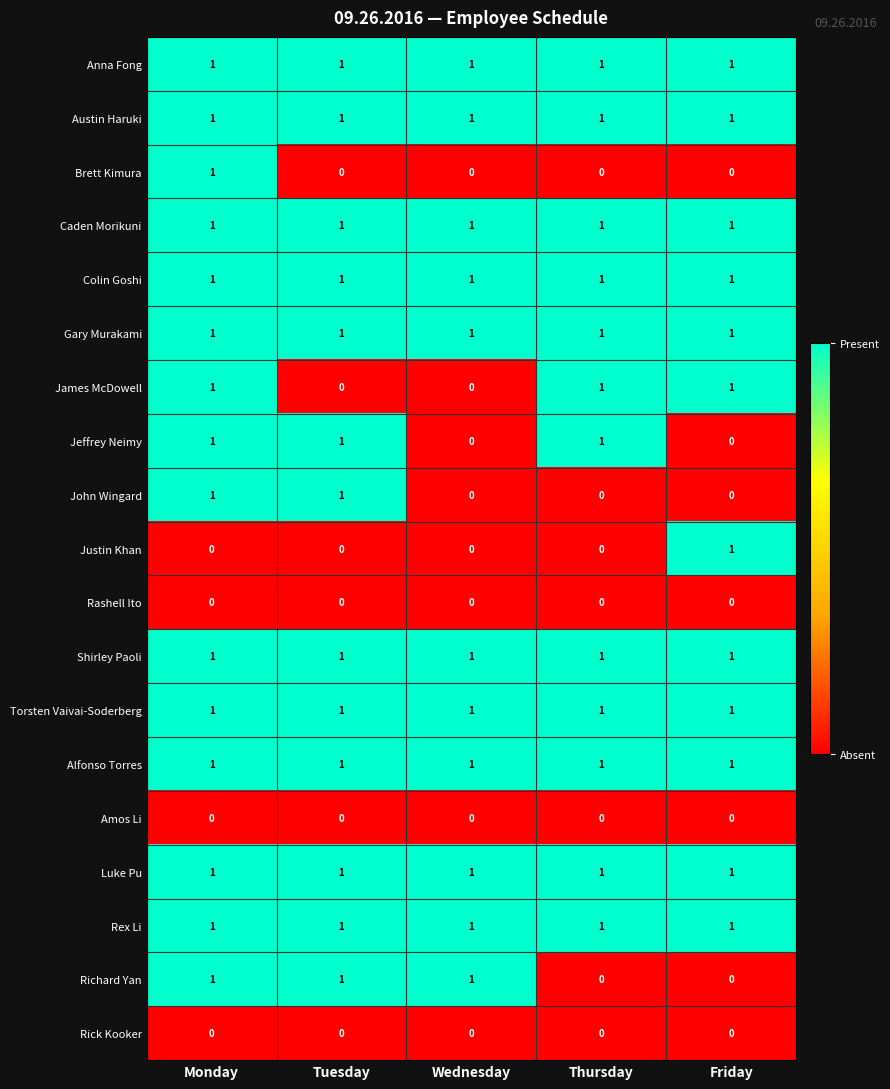

Count the number of data series in this chart.

19